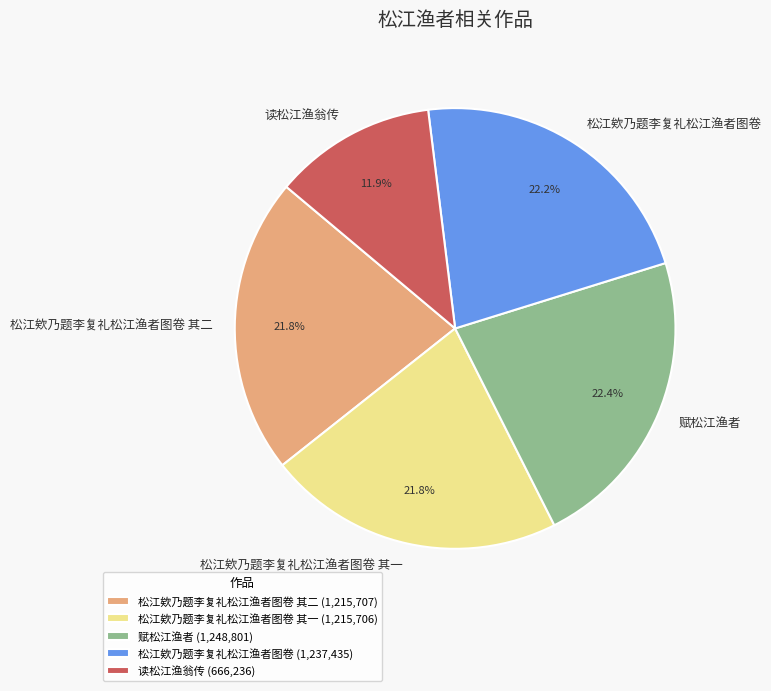

Count the number of slices in the pie.

5